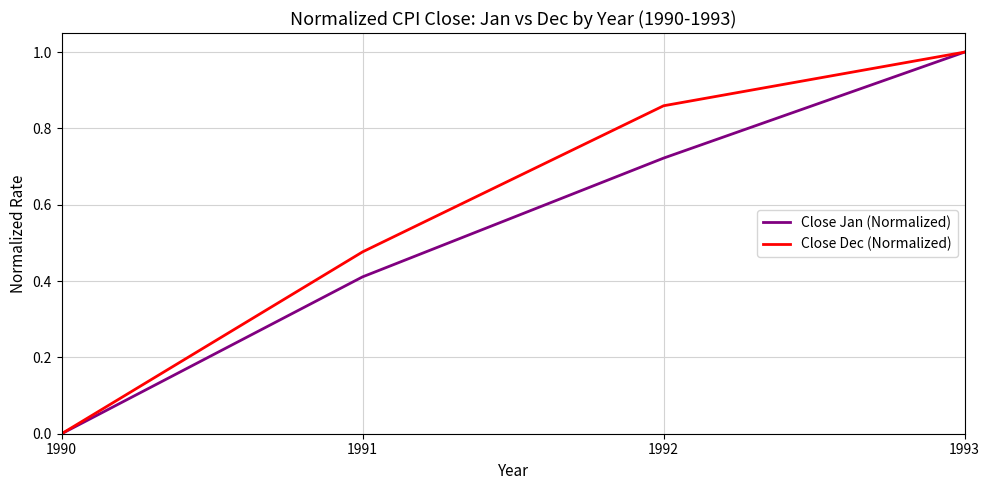

What is the sum of all Close Jan (Normalized) values?

2.1